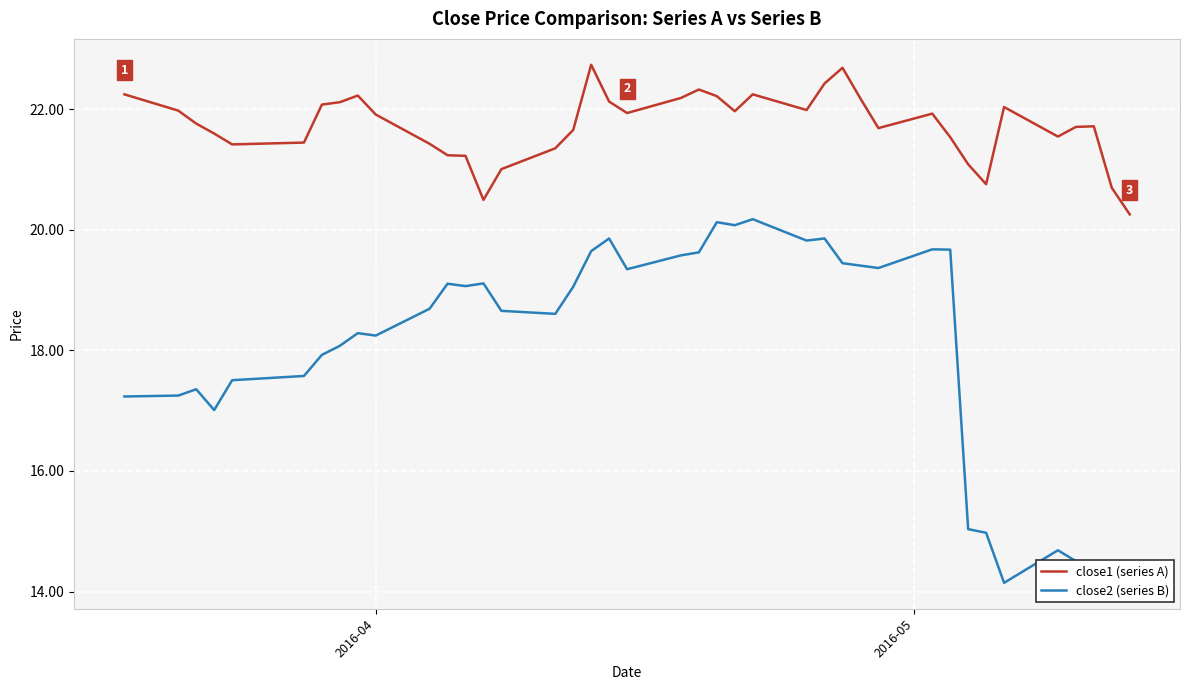

Which series has the largest total across all categories?

close1 (series A)